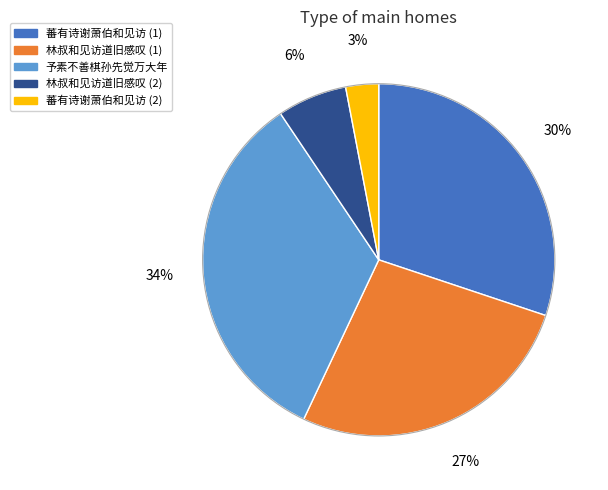

Is there a majority slice in this chart?

No